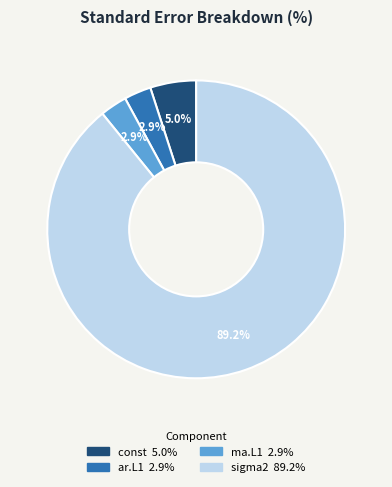

Does any single category account for the majority?

Yes